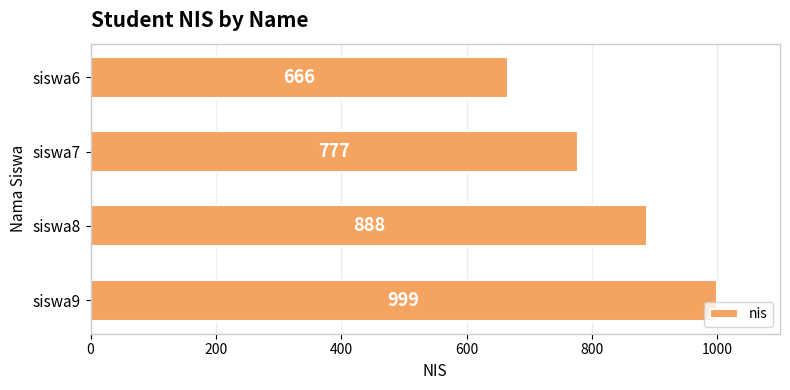

What is the sum of all values?

3330